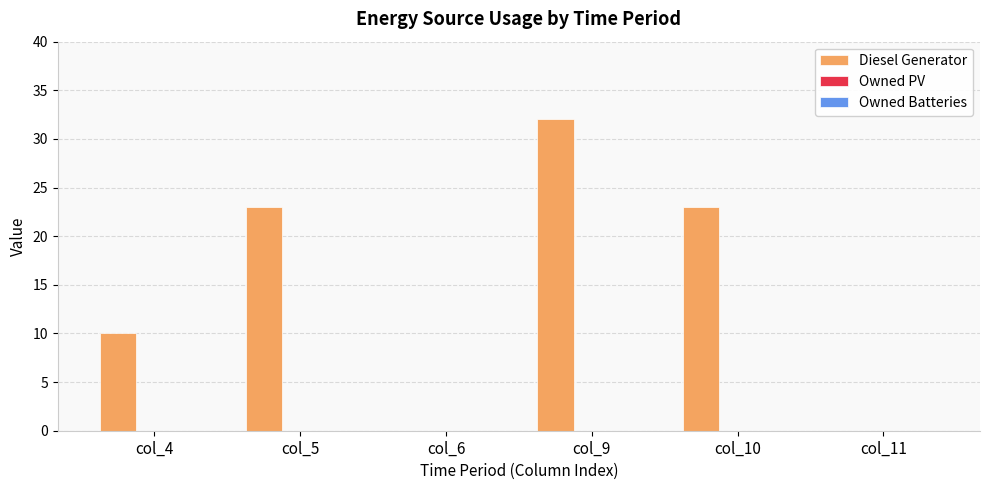

What is the greatest value displayed?

32